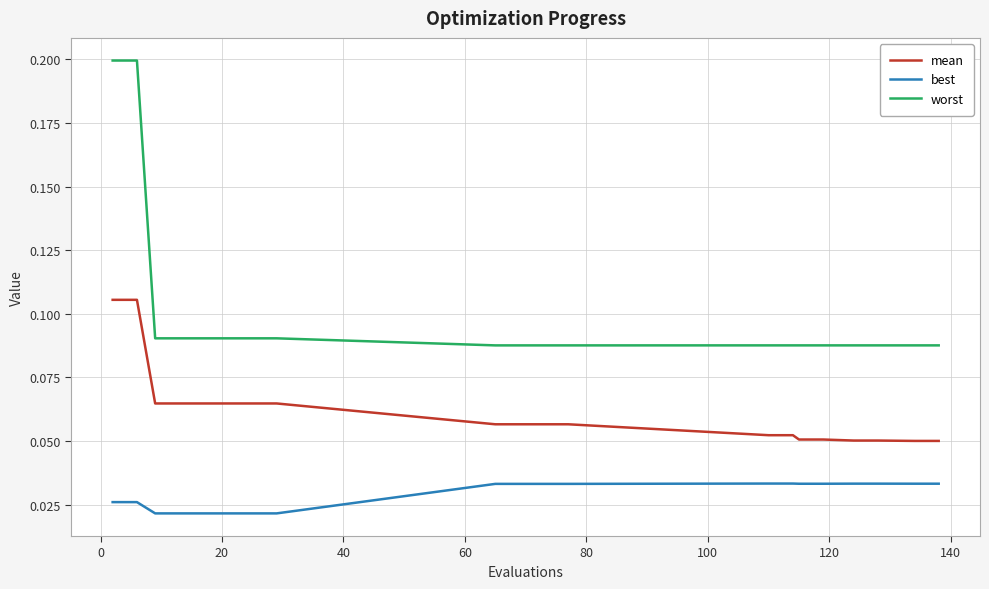

True or false: best and mean cross at least once.

False